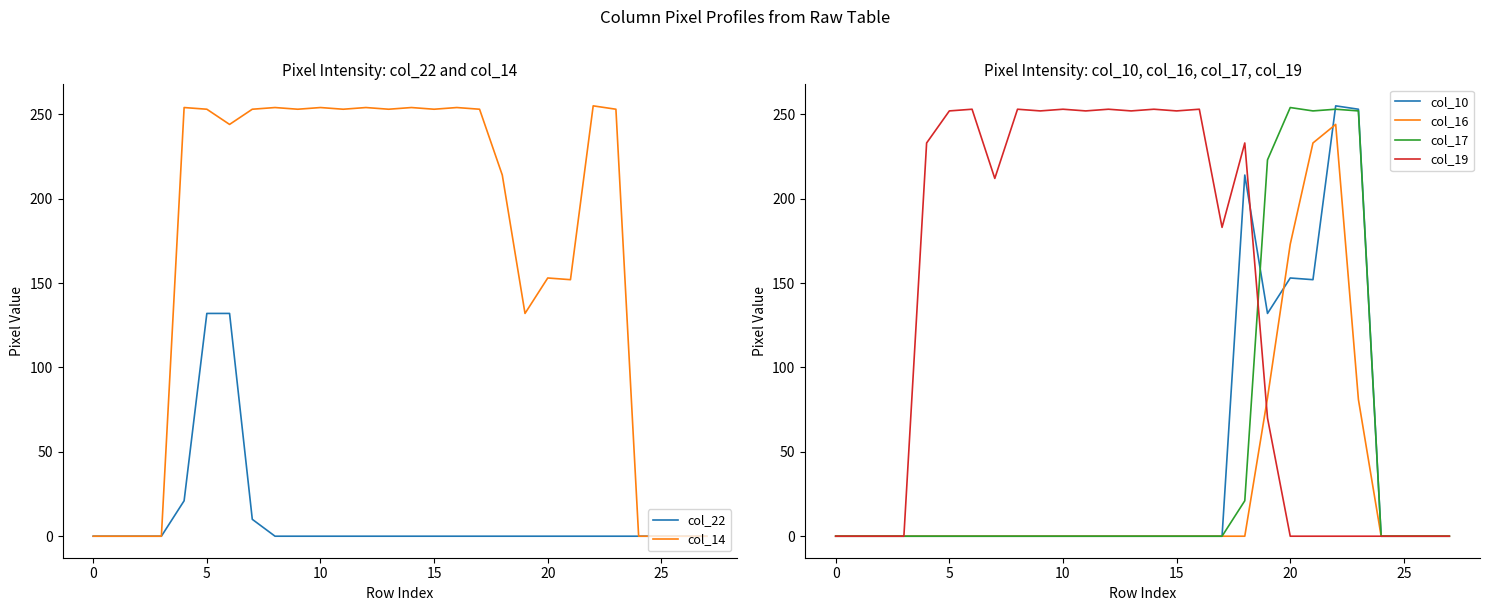

Reading left to right, what are all the values shown in this chart?

col_22: 0	0	0	0	21	132	132	10	0	0	0	0	0	0	0	0	0	0	0	0	0	0	0	0	0	0	0	0
col_14: 0	0	0	0	254	253	244	253	254	253	254	253	254	253	254	253	254	253	214	132	153	152	255	253	0	0	0	0
col_10: 0	0	0	0	0	0	0	0	0	0	0	0	0	0	0	0	0	0	214	132	153	152	255	253	0	0	0	0
col_16: 0	0	0	0	0	0	0	0	0	0	0	0	0	0	0	0	0	0	0	82	173	233	244	81	0	0	0	0
col_17: 0	0	0	0	0	0	0	0	0	0	0	0	0	0	0	0	0	0	21	223	254	252	253	252	0	0	0	0
col_19: 0	0	0	0	233	252	253	212	253	252	253	252	253	252	253	252	253	183	233	70	0	0	0	0	0	0	0	0